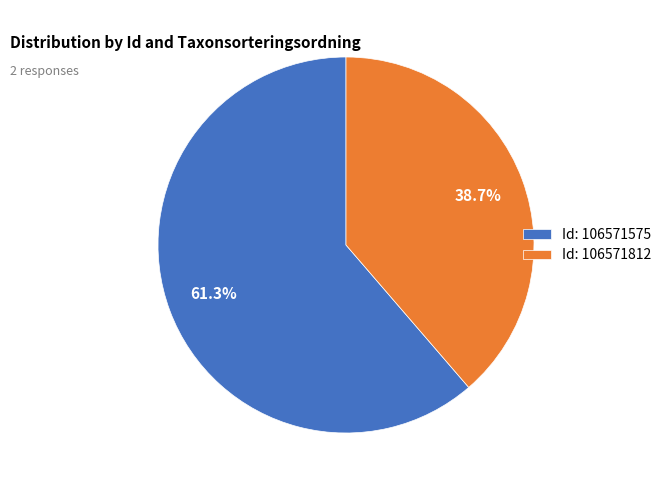

Approximately how many times larger is the value at Id: 106571812 compared to Id: 106571575?

0.6